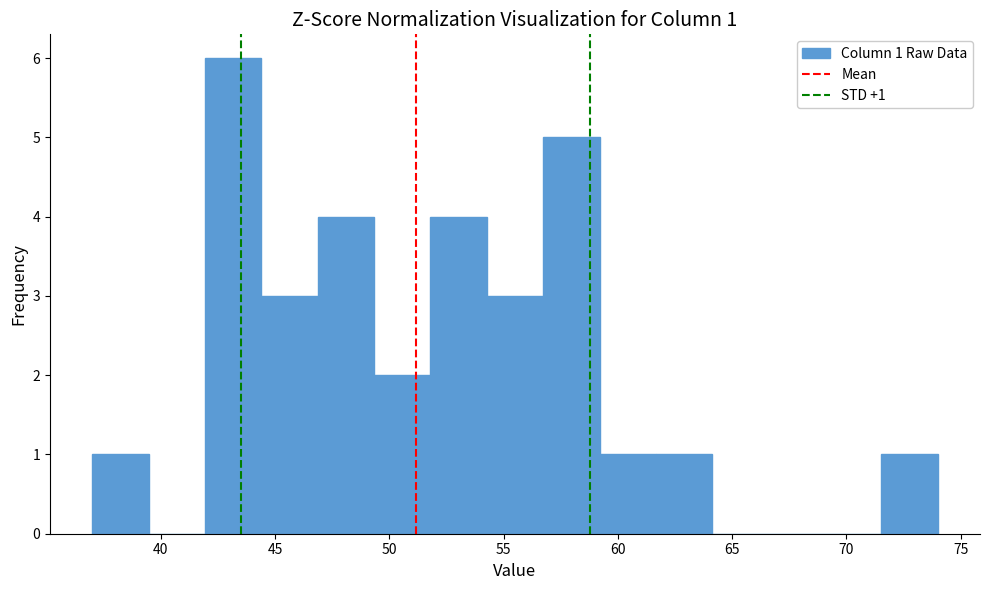

Over which range of the x-axis is the bar tallest?

42.0 to 44.5